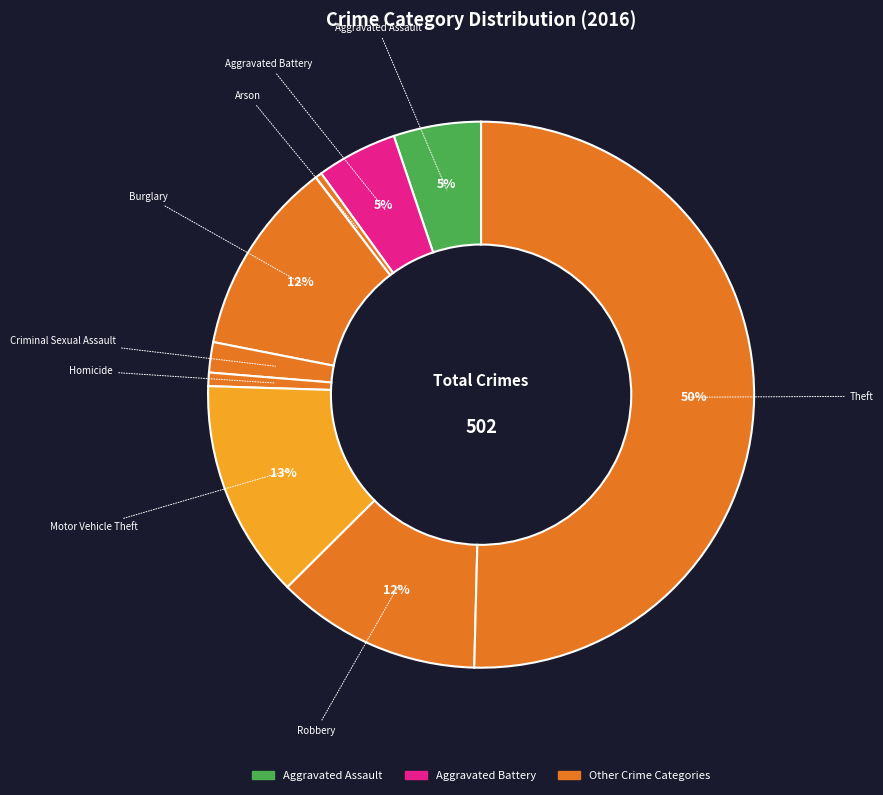

Is it true that Burglary is 21% of the pie?

False